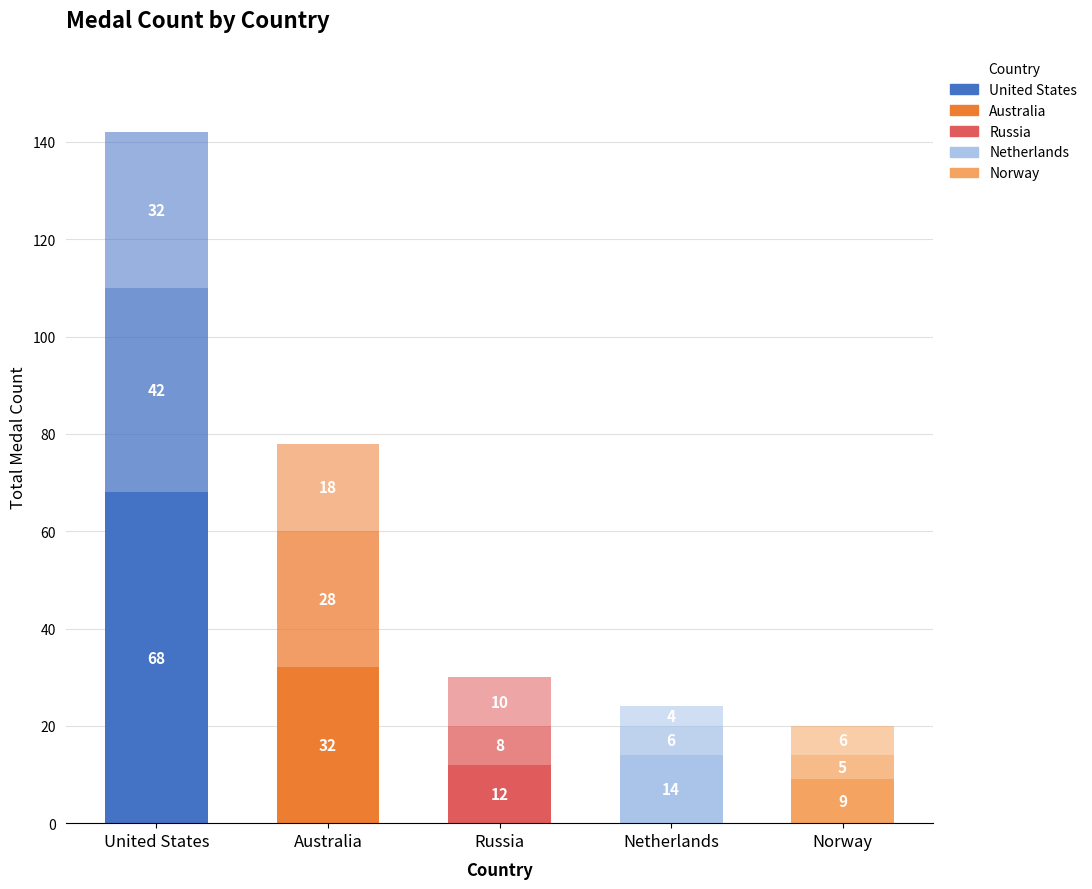

Are the bars horizontal?

No